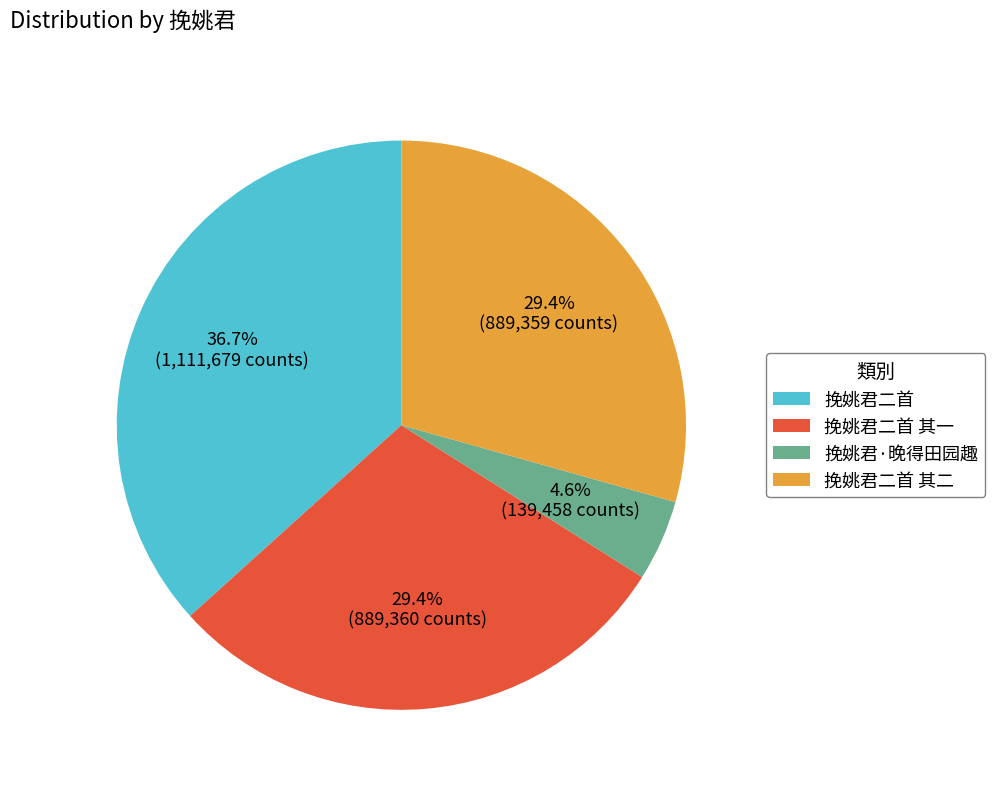

To the nearest percent, what is the combined percentage of 挽姚君·晚得田园趣 and 挽姚君二首?

41%